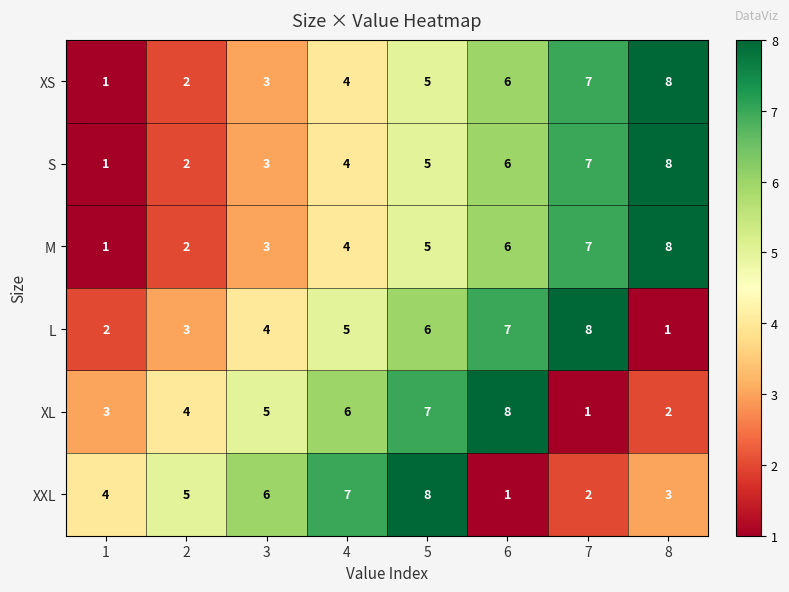

What is the total value across all series at 5?

36